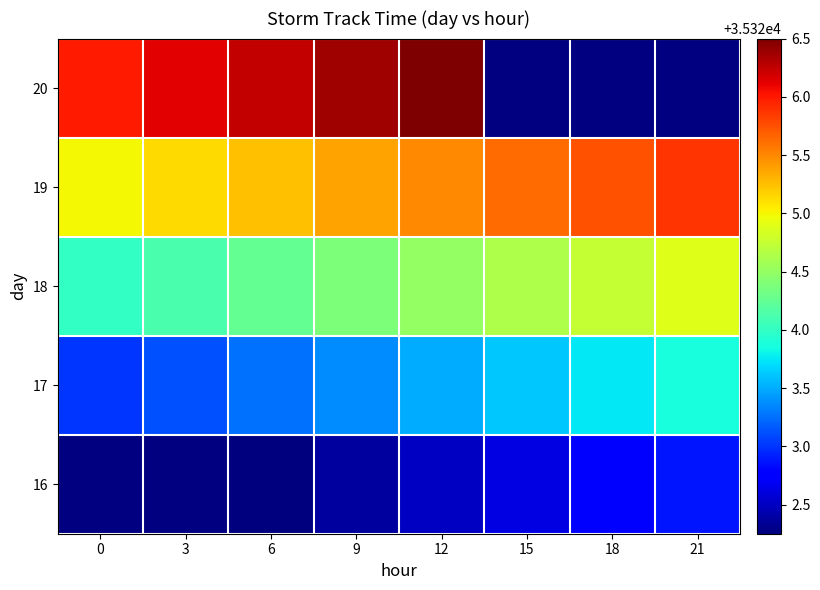

What is the smallest value displayed?

35322.2